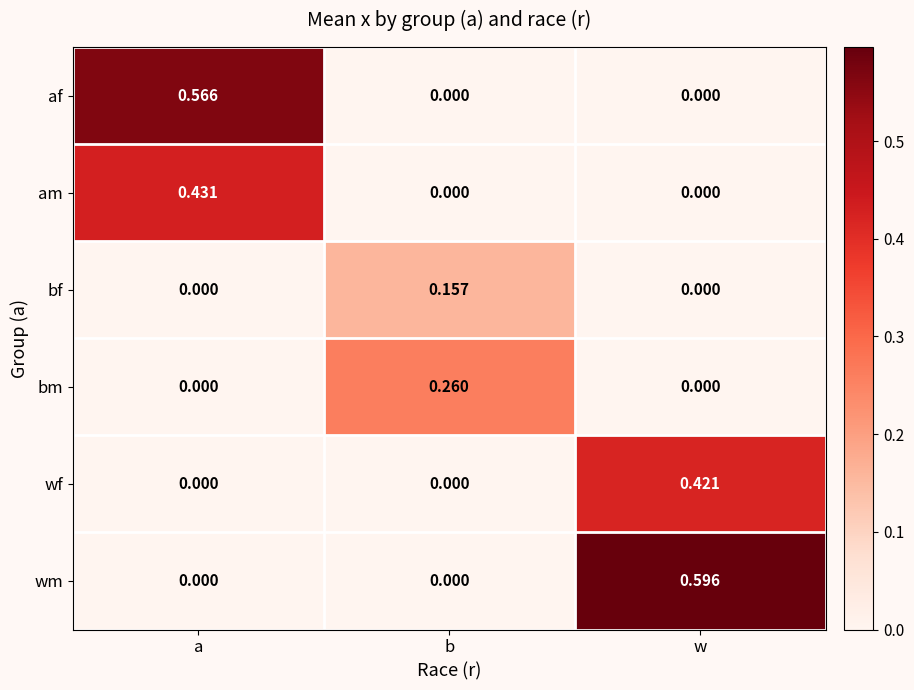

Which series has the largest total across all categories?

wm